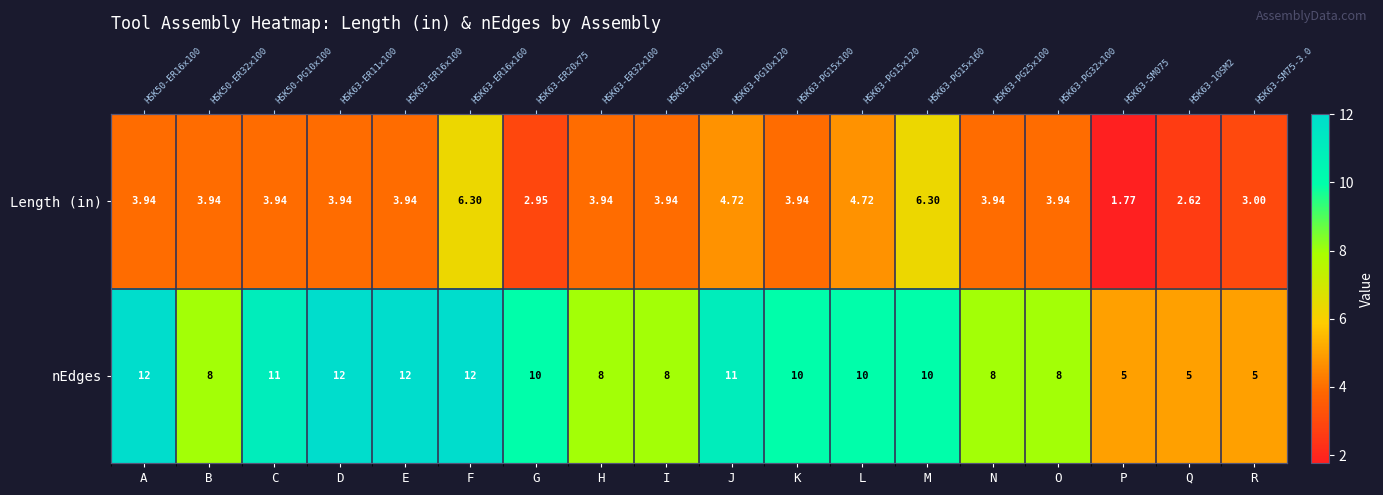

Rank the series at C from highest to lowest value.

nEdges, Length (in)